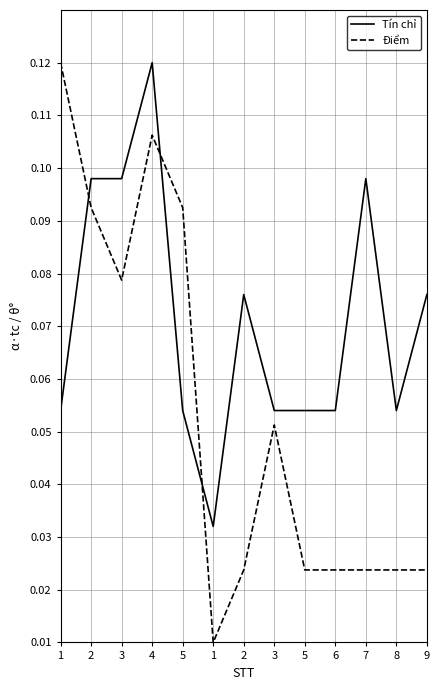

What is the difference between the Điểm values at 3 and 1?

0.1